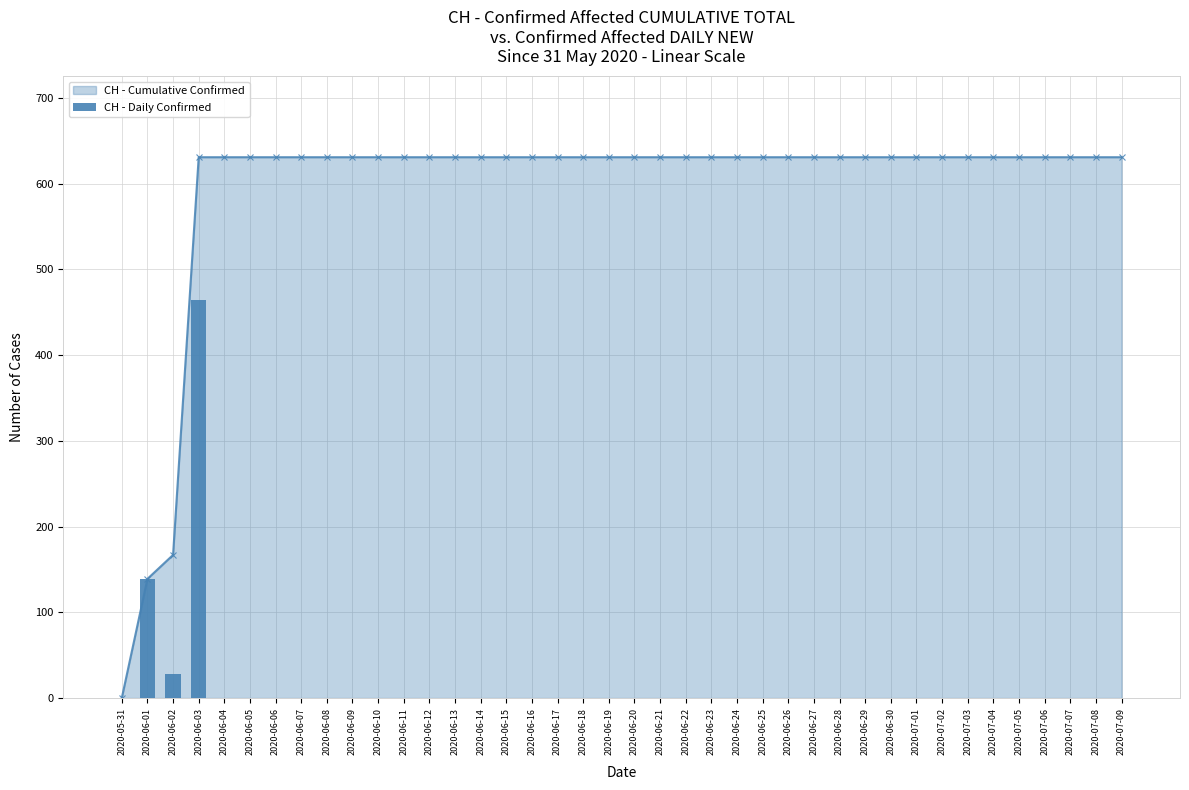

What is the value of the CH - Cumulative Confirmed point at the 29th from the left?

631